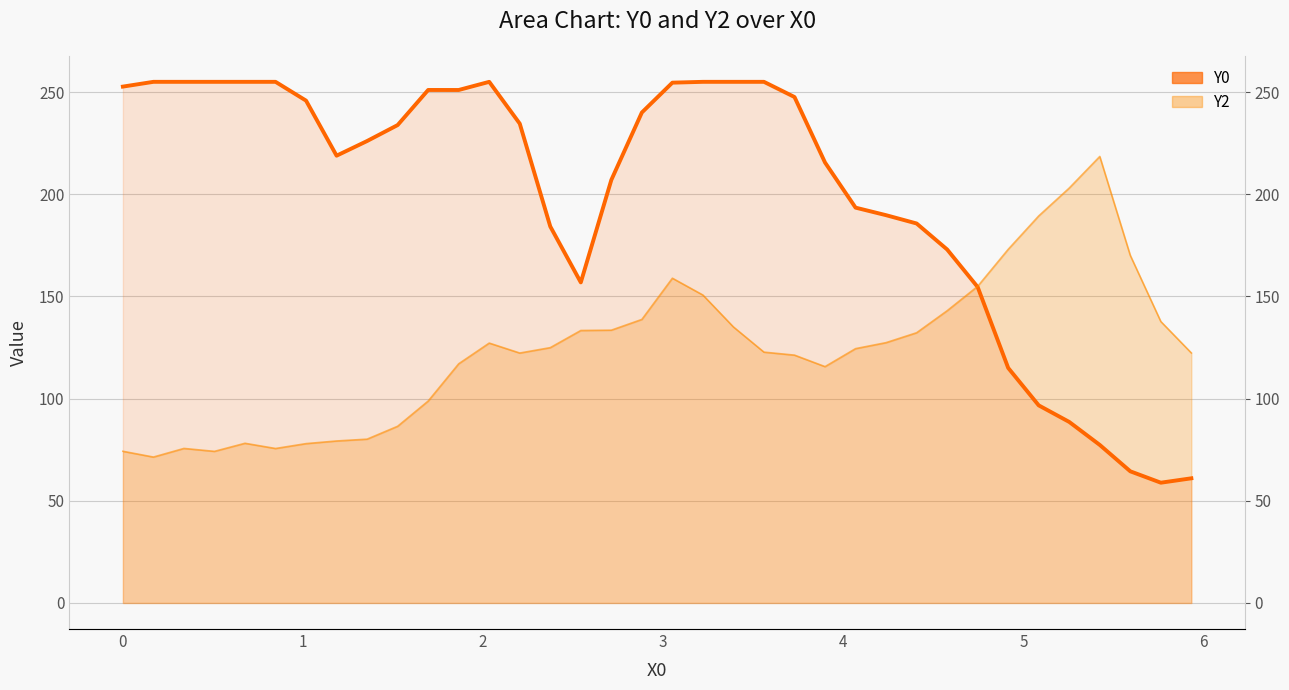

Rank the series by their average value, from lowest to highest.

Y2 (line), Y0 (line)